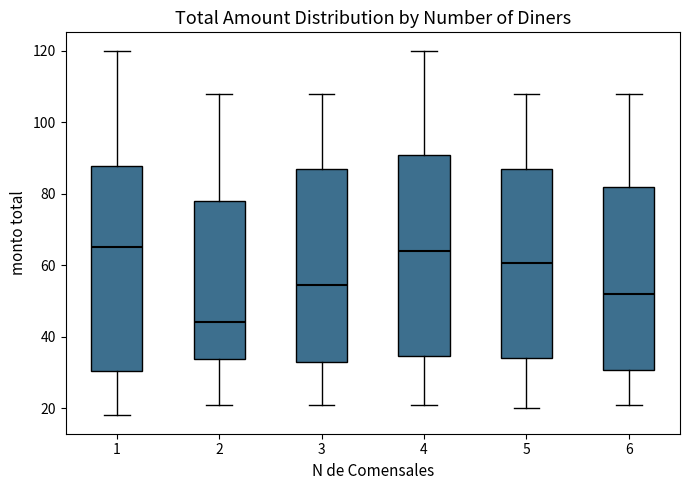

Which box's median line is the lowest?

2